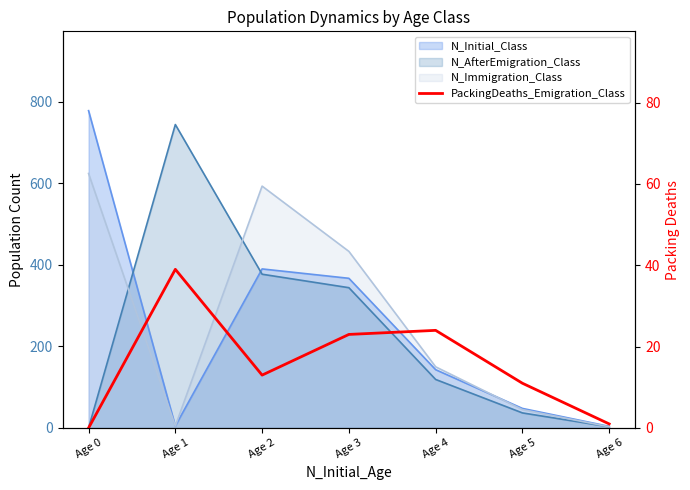

At which category does the chart reach its minimum across all series?

Age 0